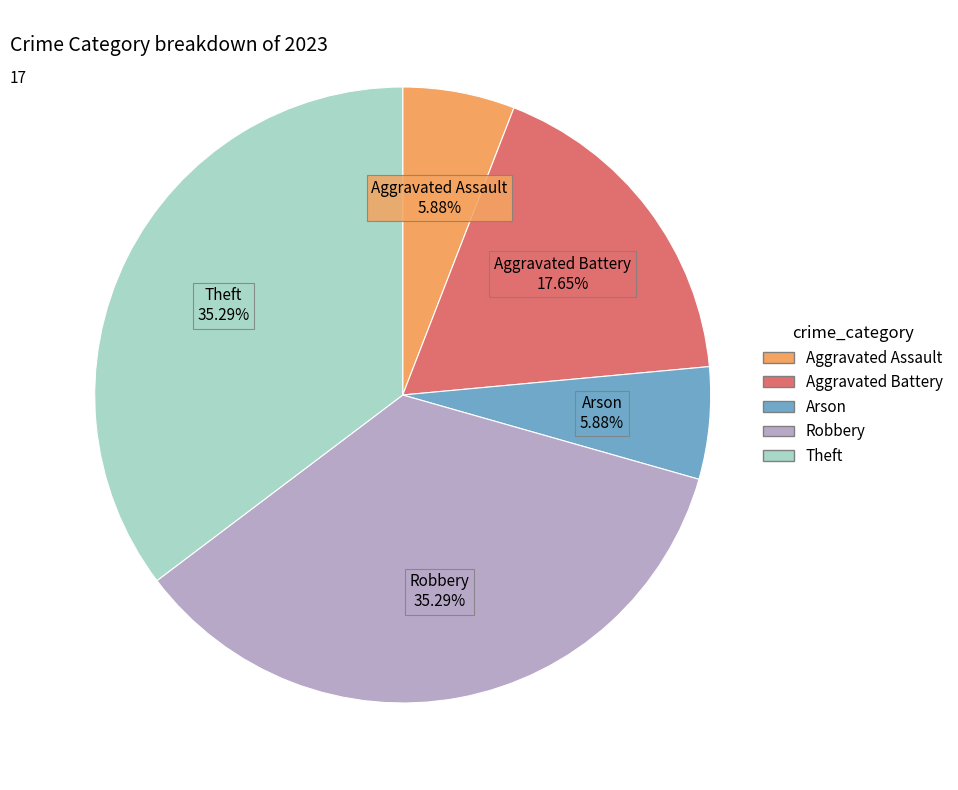

What percentage is the Robbery slice, to the nearest percent?

35%